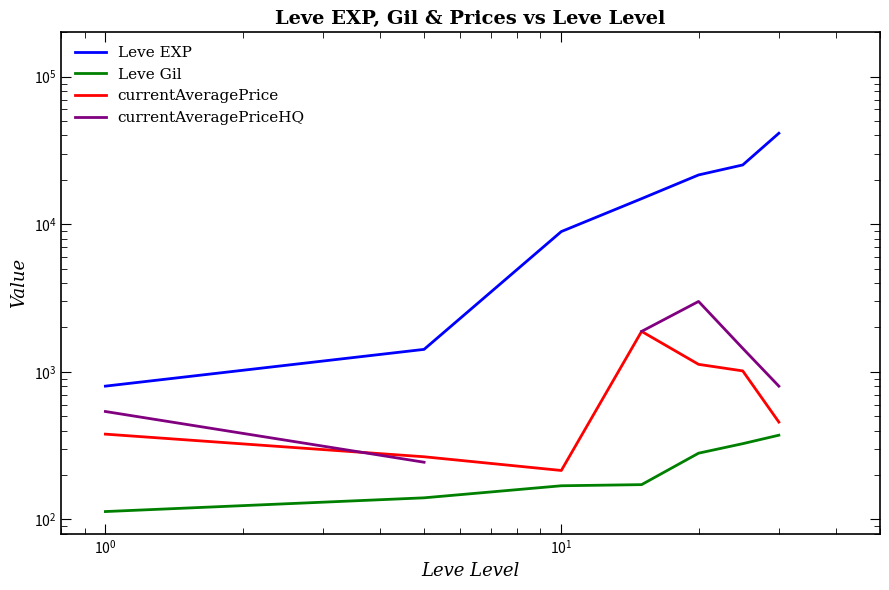

True or false: currentAveragePrice and Leve Gil cross at least once.

False